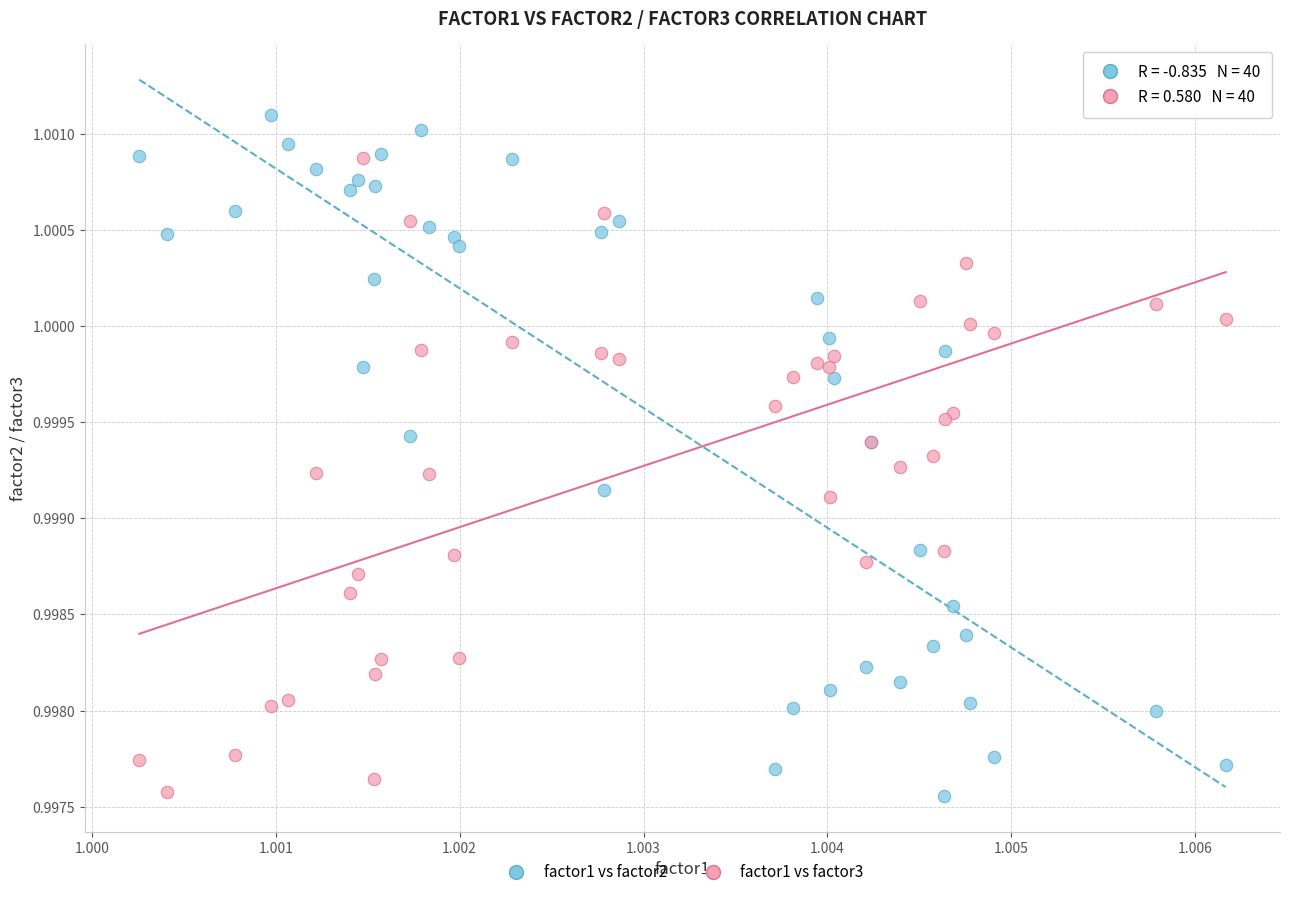

Which series reaches the maximum Y coordinate?

factor1 vs factor2